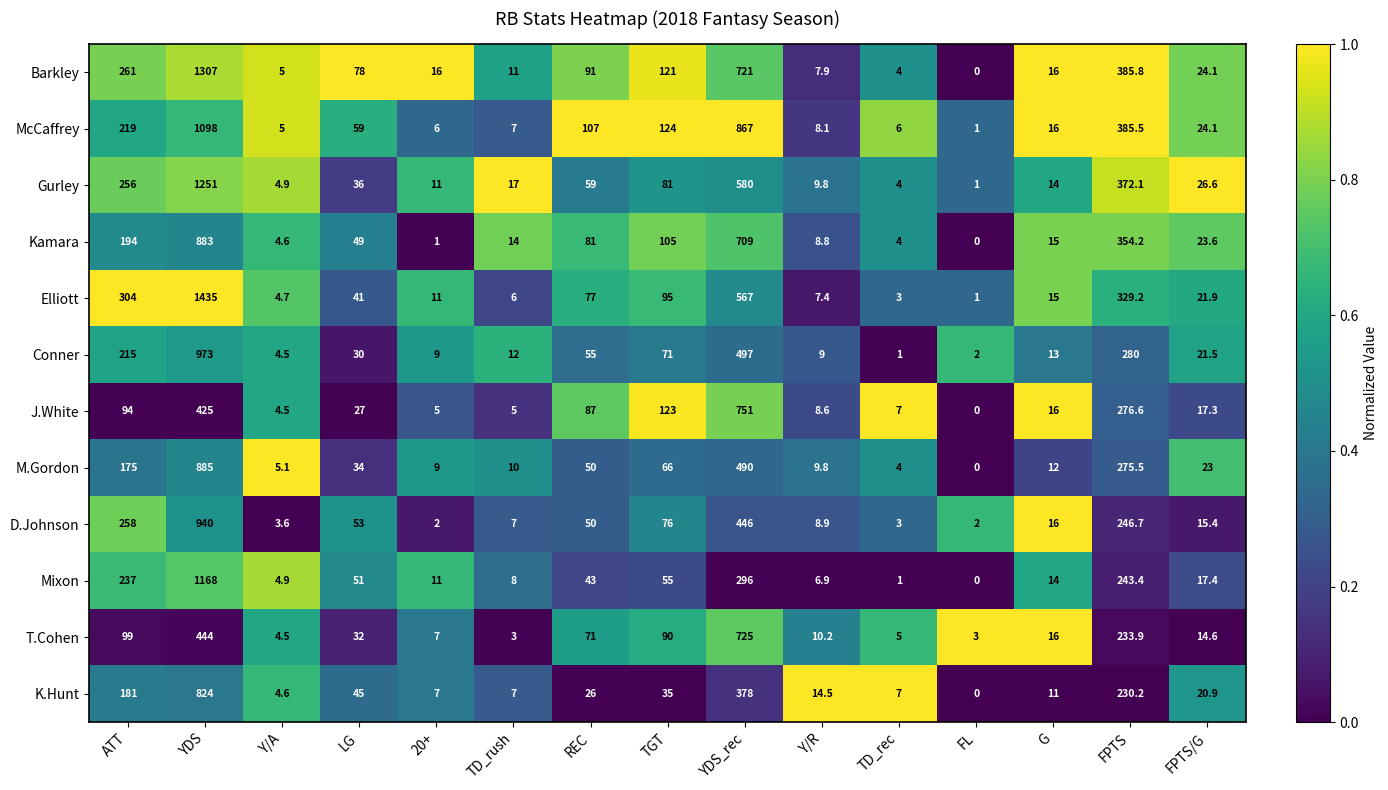

At how many categories does at least one series exceed 0?

15